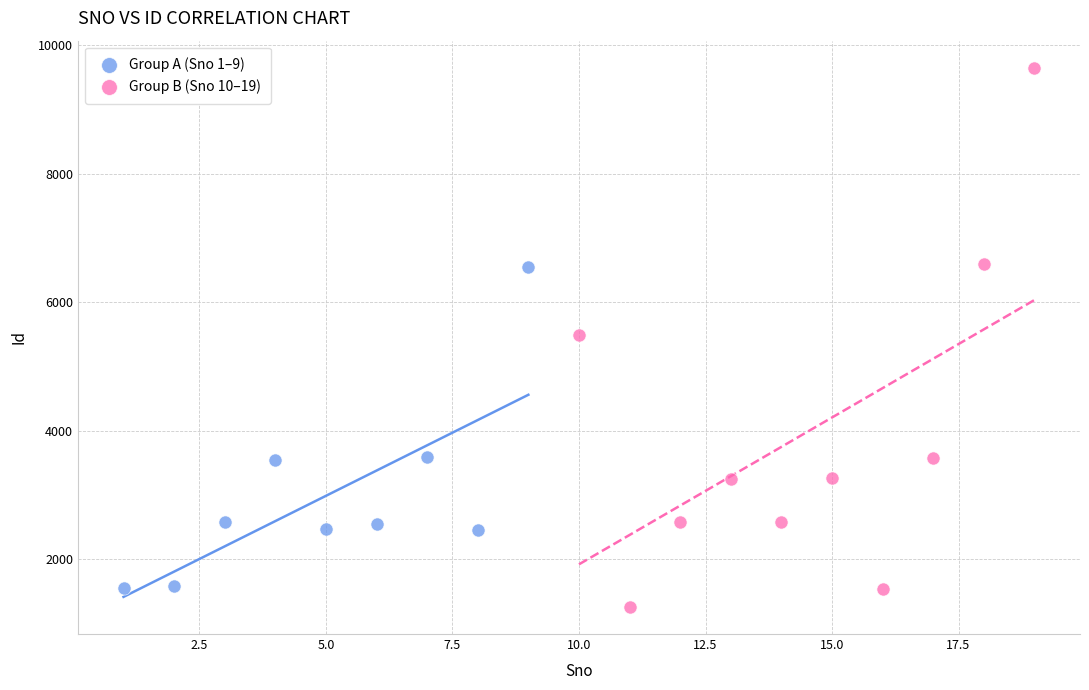

Which series reaches the maximum Y coordinate?

Group B (Sno 10–19)